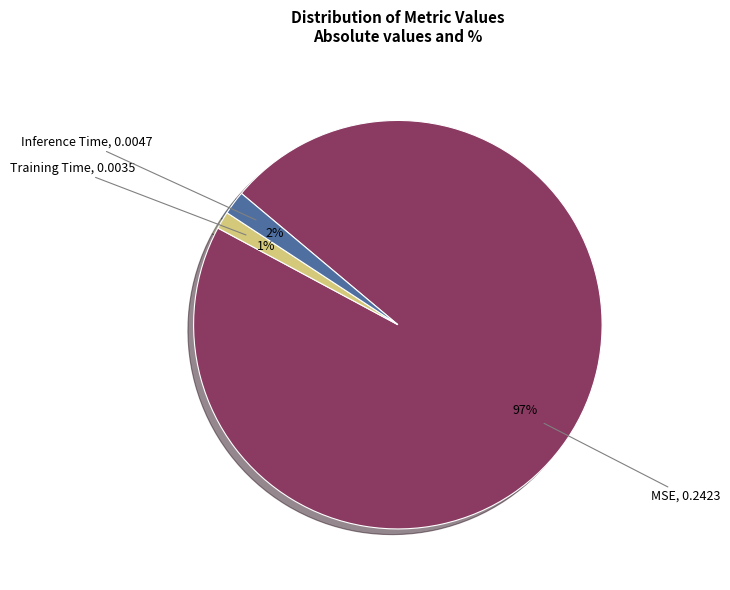

Which slice is the largest?

MSE